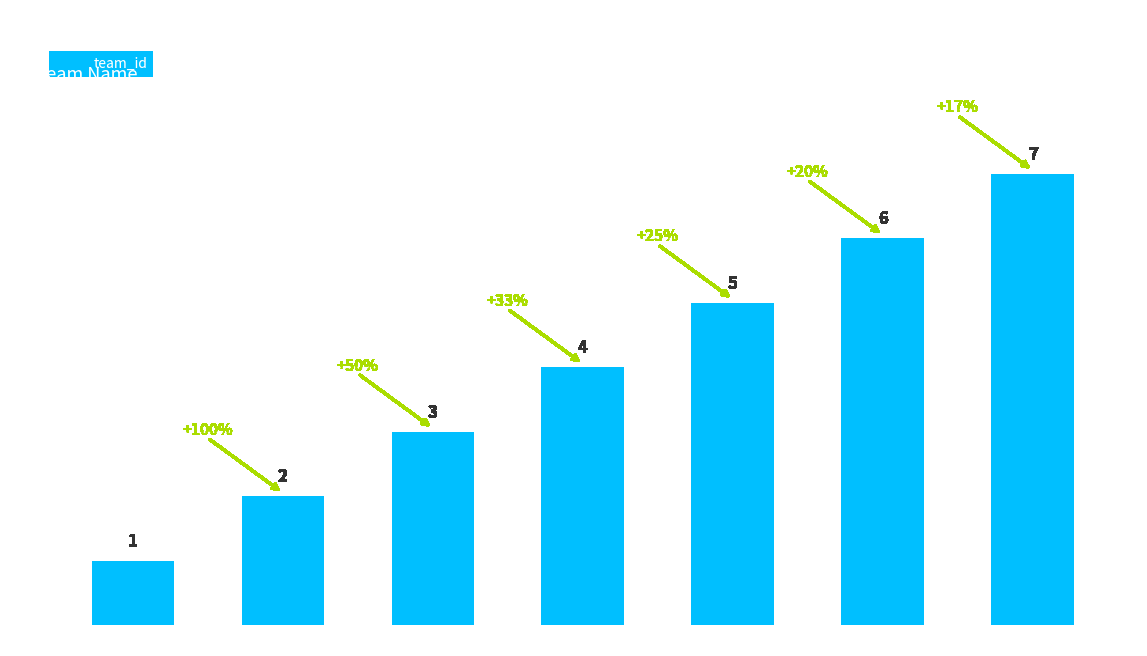

What is the ratio of the value at Wonka - teste to the value at testeww?

0.5